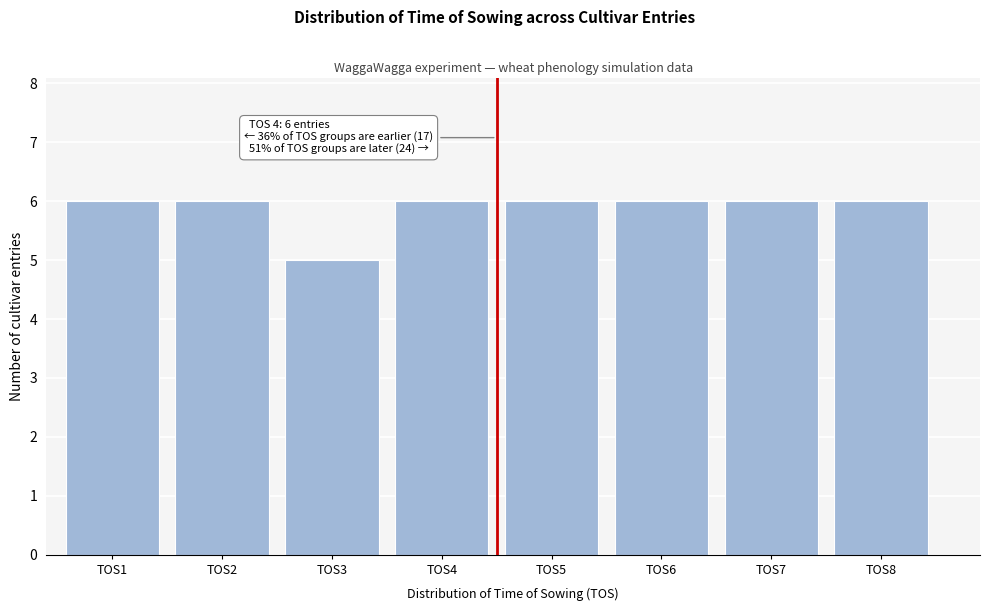

Reading right to left, extract all data points from this chart.

6	6	6	6	6	5	6	6